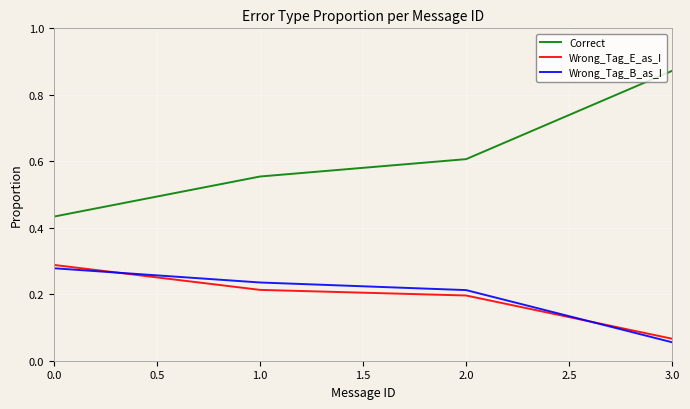

What position from the right is 3.0?

1